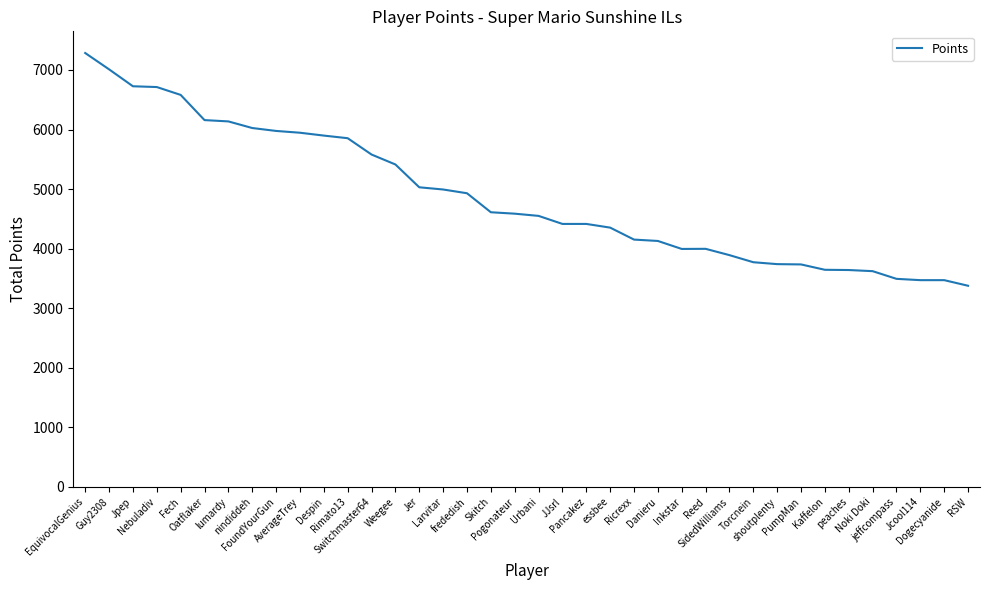

What is the difference between the maximum and minimum values?

3907